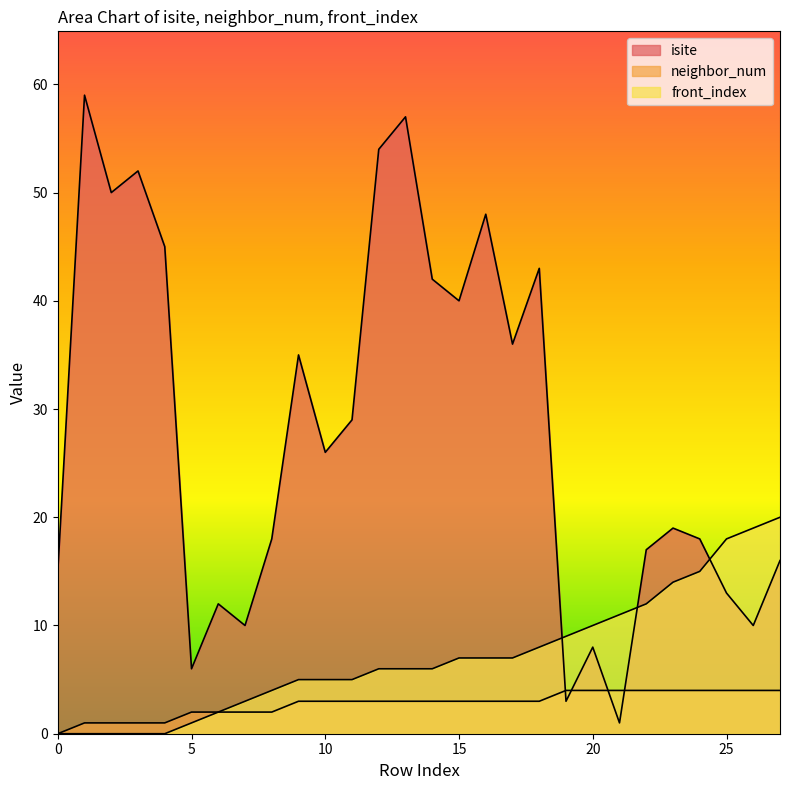

Reading left to right, what are all the values shown in this chart?

isite: 15	59	50	52	45	6	12	10	18	35	26	29	54	57	42	40	48	36	43	3	8	1	17	19	18	13	10	16
neighbor_num: 0	1	1	1	1	2	2	2	2	3	3	3	3	3	3	3	3	3	3	4	4	4	4	4	4	4	4	4
front_index: 0	0	0	0	0	1	2	3	4	5	5	5	6	6	6	7	7	7	8	9	10	11	12	14	15	18	19	20